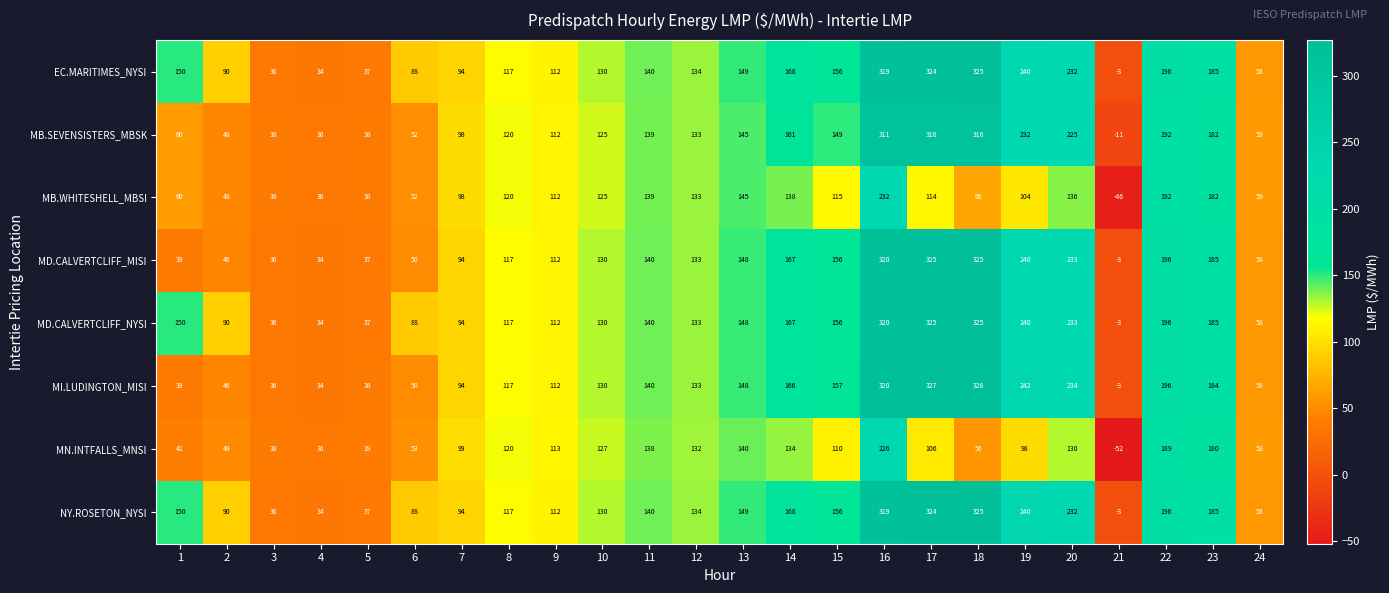

Which series has the widest spread of values?

MI.LUDINGTON_MISI